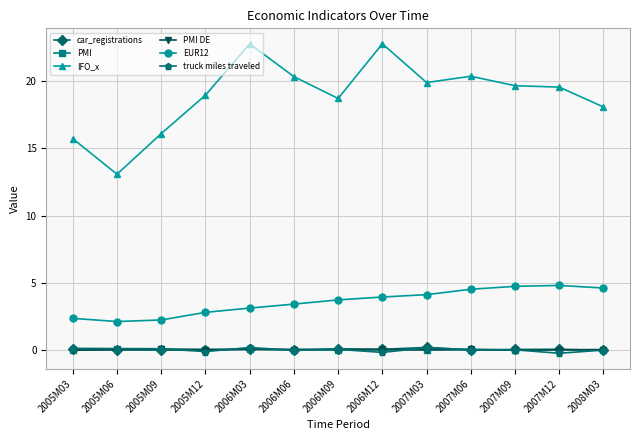

The value of IFO_x at 2005M06 is 17.3. True or false?

False